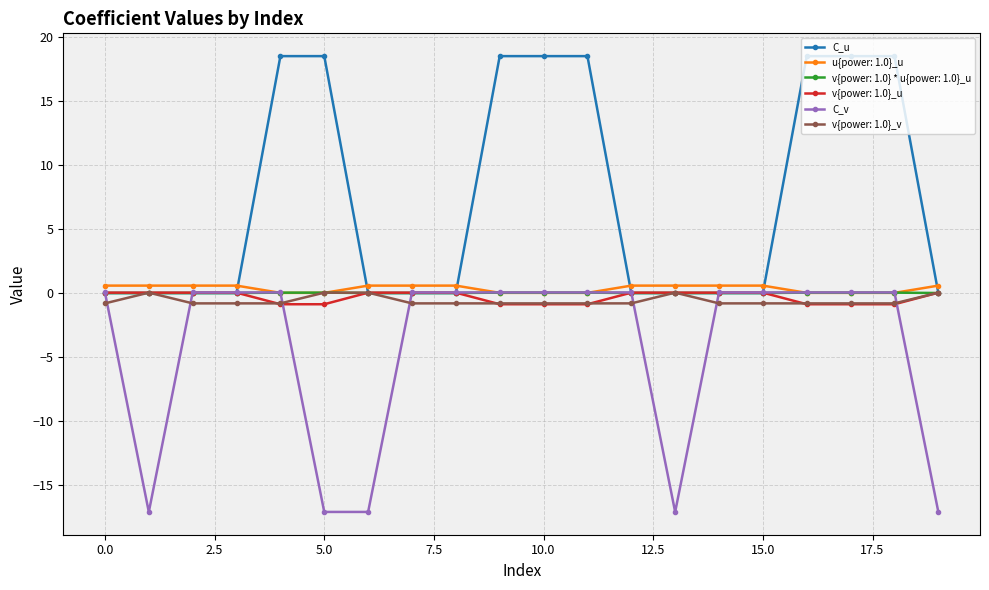

How many intersections are there between C_u and C_v?

9